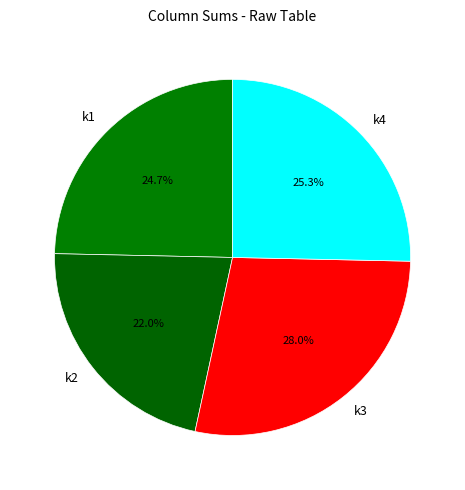

How much of the chart is everything except k4?

74.7%